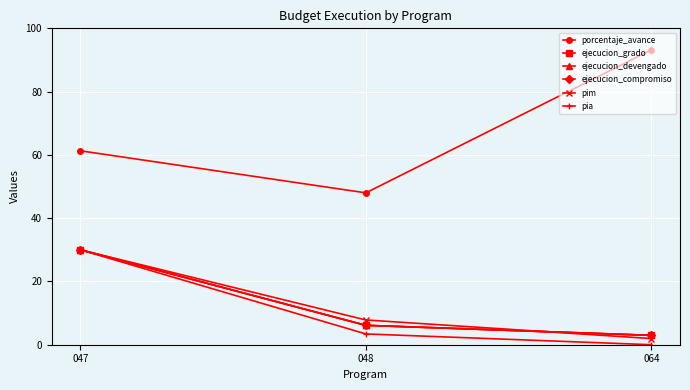

Which series changed the most between 048 and 064?

porcentaje_avance